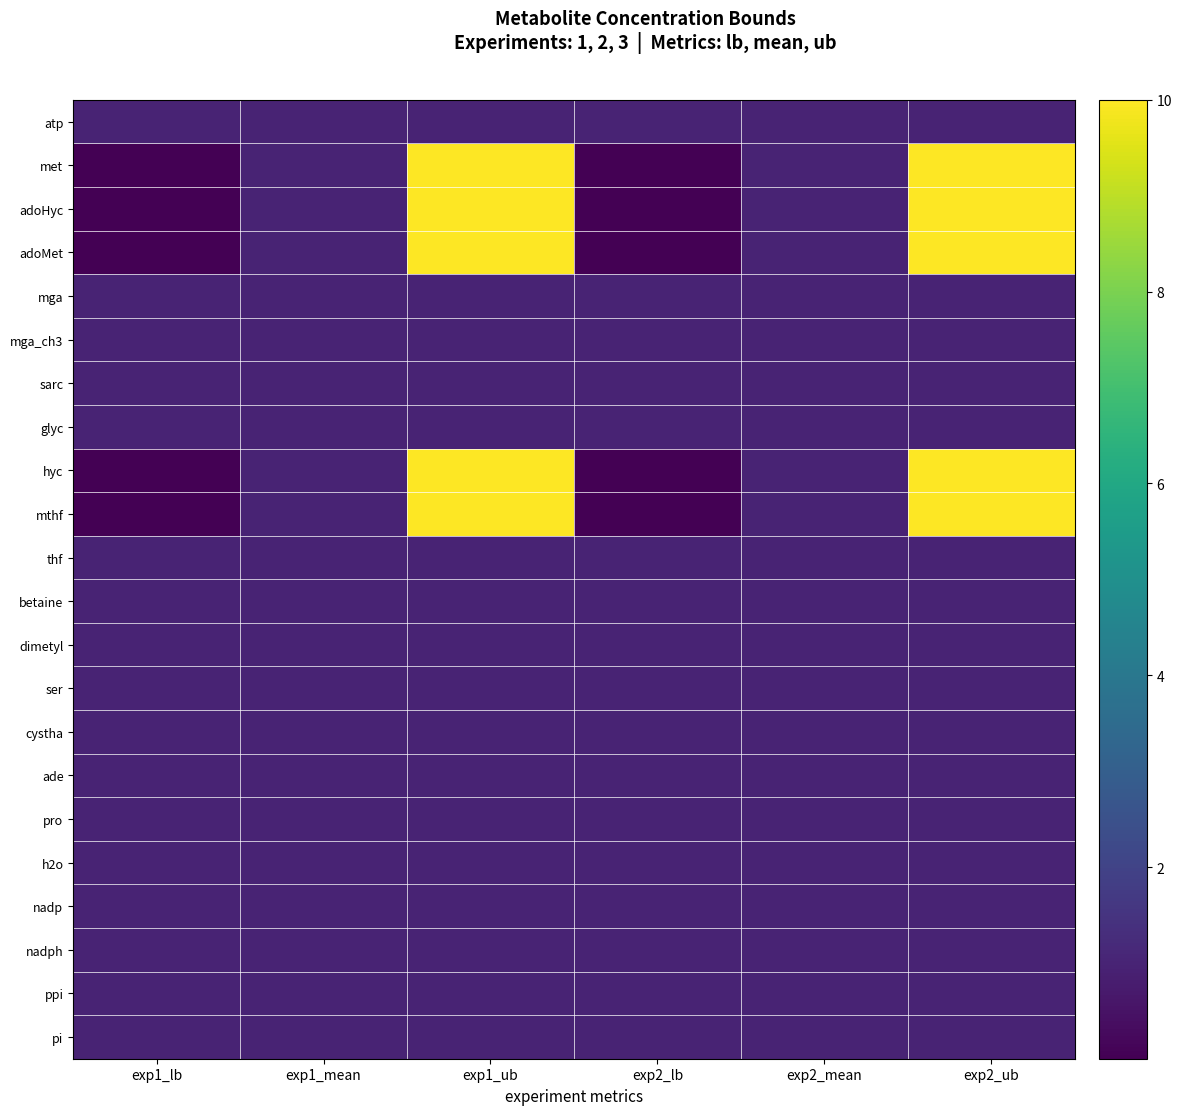

Reading left to right, what are all the values shown in this chart?

atp: exp1_lb=1.0	exp1_mean=1.0	exp1_ub=1.0	exp2_lb=1.0	exp2_mean=1.0	exp2_ub=1.0
met: exp1_lb=0.0	exp1_mean=1.0	exp1_ub=10.0	exp2_lb=0.0	exp2_mean=1.0	exp2_ub=10.0
adoHyc: exp1_lb=0.0	exp1_mean=1.0	exp1_ub=10.0	exp2_lb=0.0	exp2_mean=1.0	exp2_ub=10.0
adoMet: exp1_lb=0.0	exp1_mean=1.0	exp1_ub=10.0	exp2_lb=0.0	exp2_mean=1.0	exp2_ub=10.0
mga: exp1_lb=1.0	exp1_mean=1.0	exp1_ub=1.0	exp2_lb=1.0	exp2_mean=1.0	exp2_ub=1.0
mga_ch3: exp1_lb=1.0	exp1_mean=1.0	exp1_ub=1.0	exp2_lb=1.0	exp2_mean=1.0	exp2_ub=1.0
sarc: exp1_lb=1.0	exp1_mean=1.0	exp1_ub=1.0	exp2_lb=1.0	exp2_mean=1.0	exp2_ub=1.0
glyc: exp1_lb=1.0	exp1_mean=1.0	exp1_ub=1.0	exp2_lb=1.0	exp2_mean=1.0	exp2_ub=1.0
hyc: exp1_lb=0.0	exp1_mean=1.0	exp1_ub=10.0	exp2_lb=0.0	exp2_mean=1.0	exp2_ub=10.0
mthf: exp1_lb=0.0	exp1_mean=1.0	exp1_ub=10.0	exp2_lb=0.0	exp2_mean=1.0	exp2_ub=10.0
thf: exp1_lb=1.0	exp1_mean=1.0	exp1_ub=1.0	exp2_lb=1.0	exp2_mean=1.0	exp2_ub=1.0
betaine: exp1_lb=1.0	exp1_mean=1.0	exp1_ub=1.0	exp2_lb=1.0	exp2_mean=1.0	exp2_ub=1.0
dimetyl: exp1_lb=1.0	exp1_mean=1.0	exp1_ub=1.0	exp2_lb=1.0	exp2_mean=1.0	exp2_ub=1.0
ser: exp1_lb=1.0	exp1_mean=1.0	exp1_ub=1.0	exp2_lb=1.0	exp2_mean=1.0	exp2_ub=1.0
cystha: exp1_lb=1.0	exp1_mean=1.0	exp1_ub=1.0	exp2_lb=1.0	exp2_mean=1.0	exp2_ub=1.0
ade: exp1_lb=1.0	exp1_mean=1.0	exp1_ub=1.0	exp2_lb=1.0	exp2_mean=1.0	exp2_ub=1.0
pro: exp1_lb=1.0	exp1_mean=1.0	exp1_ub=1.0	exp2_lb=1.0	exp2_mean=1.0	exp2_ub=1.0
h2o: exp1_lb=1.0	exp1_mean=1.0	exp1_ub=1.0	exp2_lb=1.0	exp2_mean=1.0	exp2_ub=1.0
nadp: exp1_lb=1.0	exp1_mean=1.0	exp1_ub=1.0	exp2_lb=1.0	exp2_mean=1.0	exp2_ub=1.0
nadph: exp1_lb=1.0	exp1_mean=1.0	exp1_ub=1.0	exp2_lb=1.0	exp2_mean=1.0	exp2_ub=1.0
ppi: exp1_lb=1.0	exp1_mean=1.0	exp1_ub=1.0	exp2_lb=1.0	exp2_mean=1.0	exp2_ub=1.0
pi: exp1_lb=1.0	exp1_mean=1.0	exp1_ub=1.0	exp2_lb=1.0	exp2_mean=1.0	exp2_ub=1.0